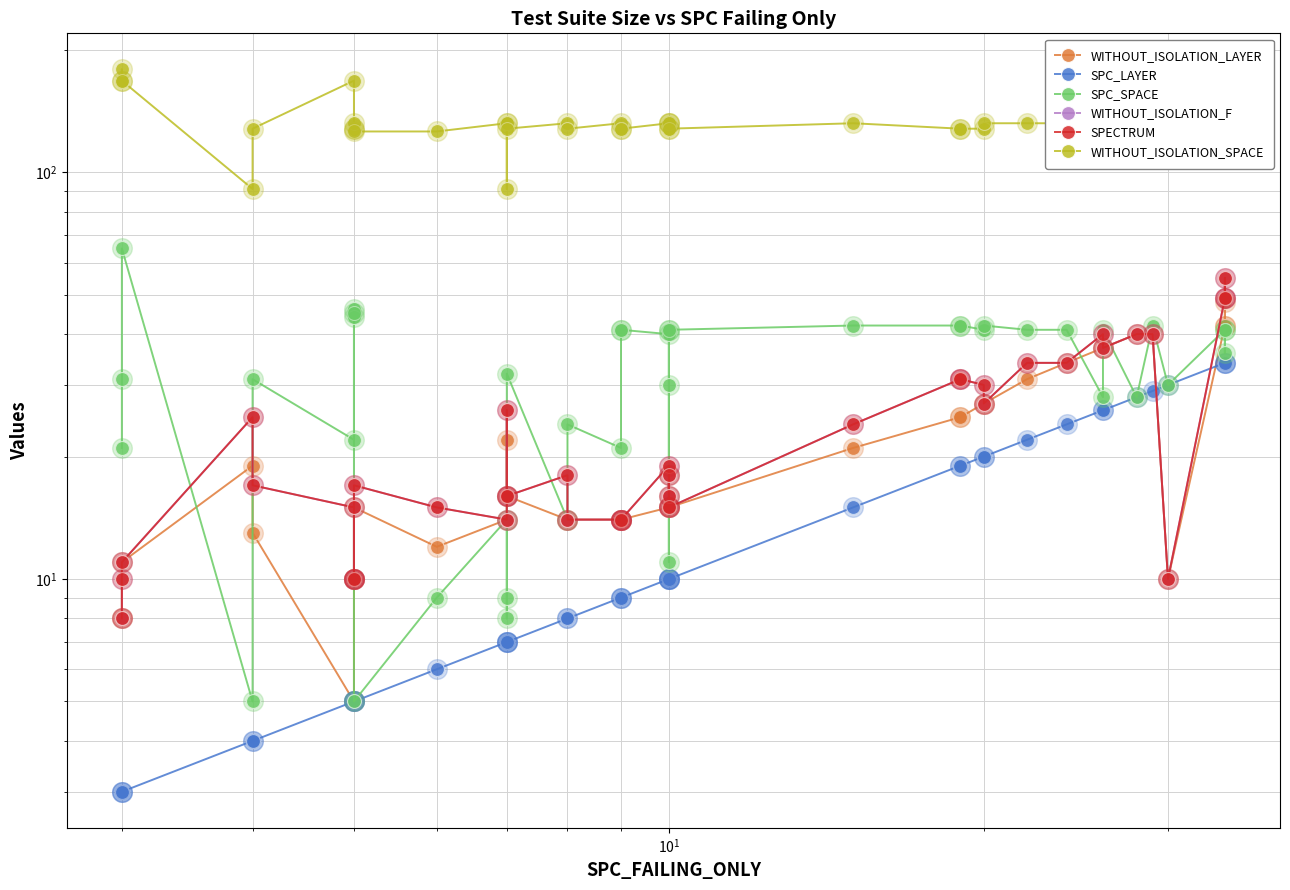

Which series contains the highest Y value?

WITHOUT_ISOLATION_SPACE